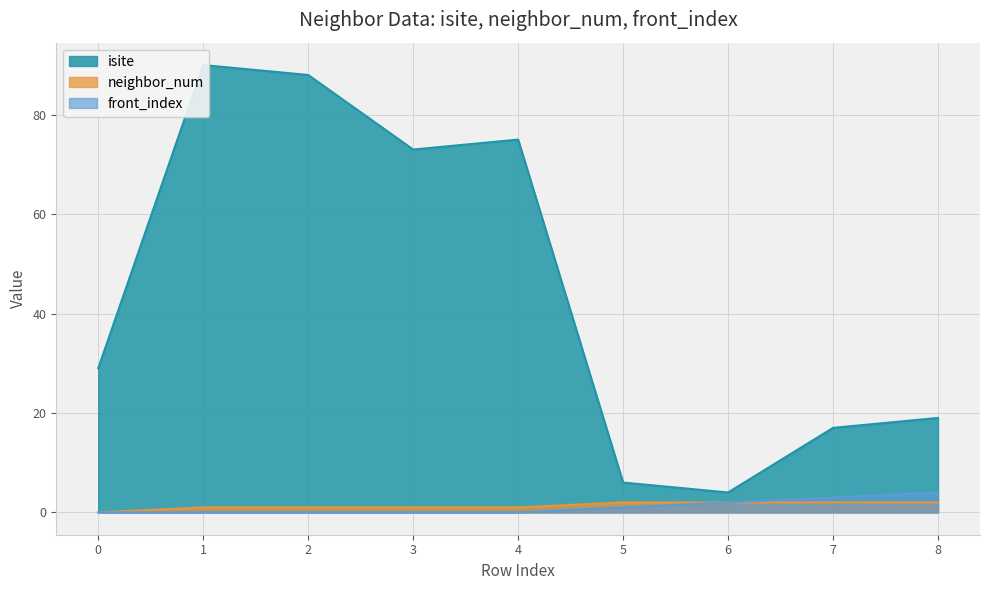

How many neighbor_num values are between 1 and 2?

8